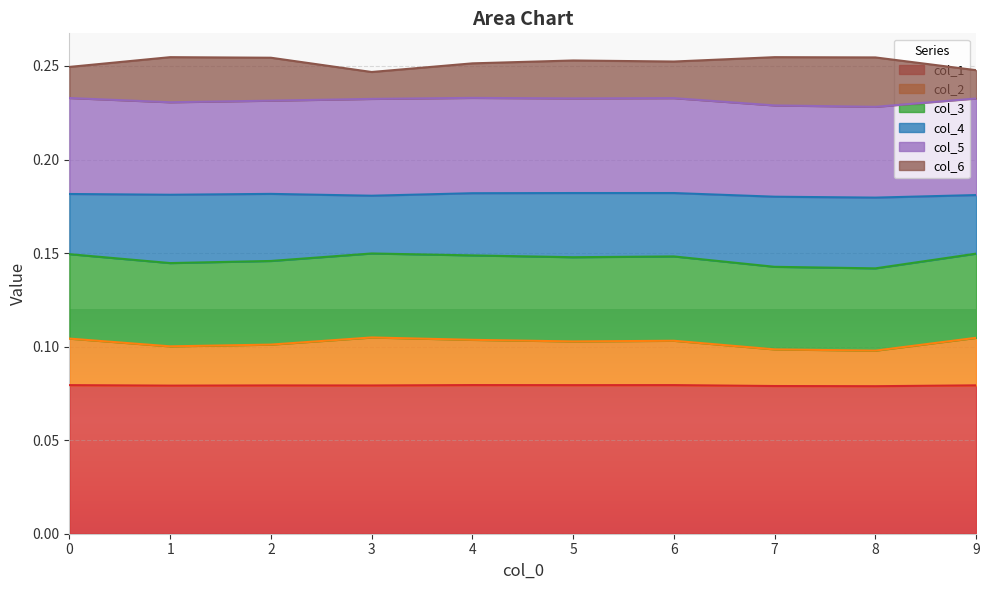

At which label is 1 closest to 0?

8